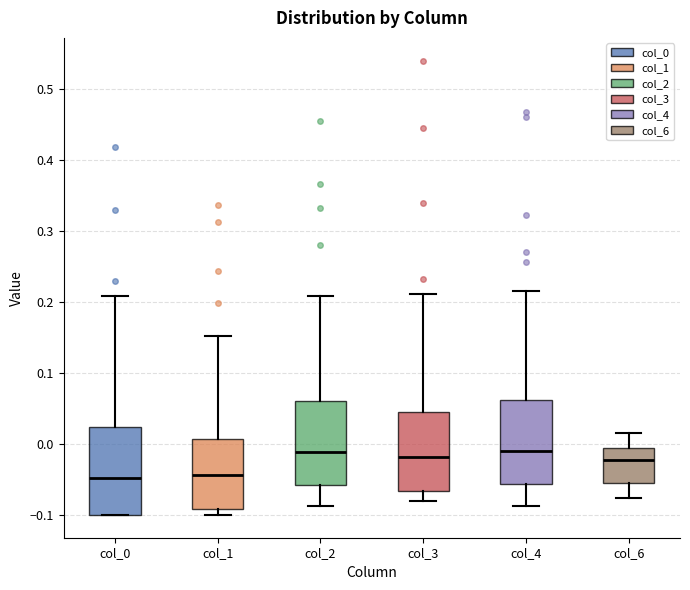

Reading left to right, transcribe this box plot: for each box, give where its median line is, the range the box spans, and where its two whiskers end, as read against the y-axis. The values are not printed on the chart, so give them approximately, as read against the axis.

col_0: median -0.05, box -0.10 to 0.02, whiskers -0.10 to 0.21
col_1: median -0.04, box -0.09 to 0.01, whiskers -0.10 to 0.15
col_2: median -0.01, box -0.06 to 0.06, whiskers -0.09 to 0.21
col_3: median -0.02, box -0.07 to 0.04, whiskers -0.08 to 0.21
col_4: median -0.01, box -0.06 to 0.06, whiskers -0.09 to 0.22
col_6: median -0.02, box -0.06 to -0.01, whiskers -0.08 to 0.02